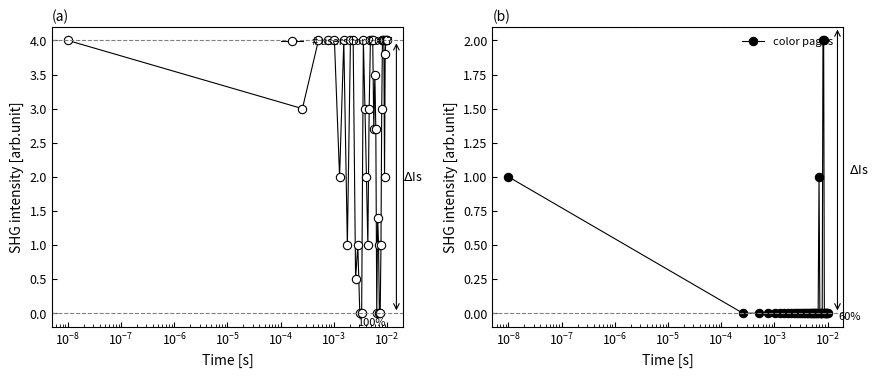

What is the difference between the highest and lowest values at 11?

1.0